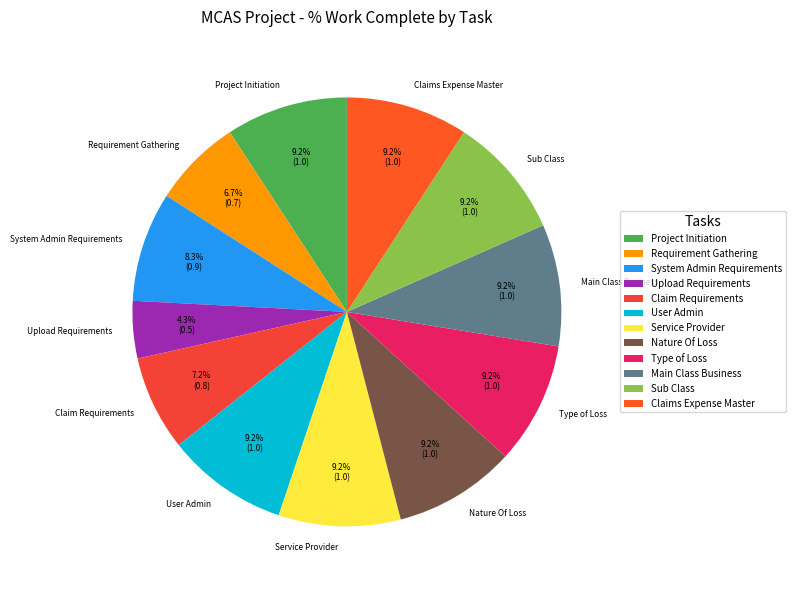

Is there any slice that represents more than half of the pie?

No